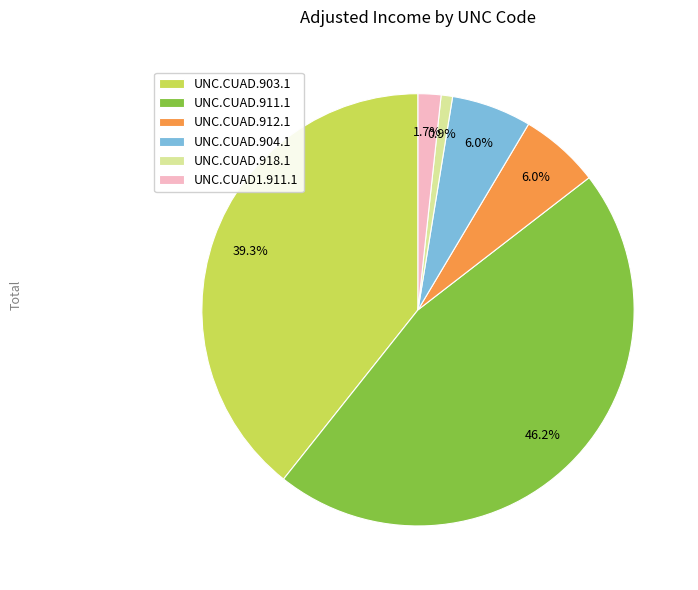

Is UNC.CUAD.918.1 the majority of the pie?

No